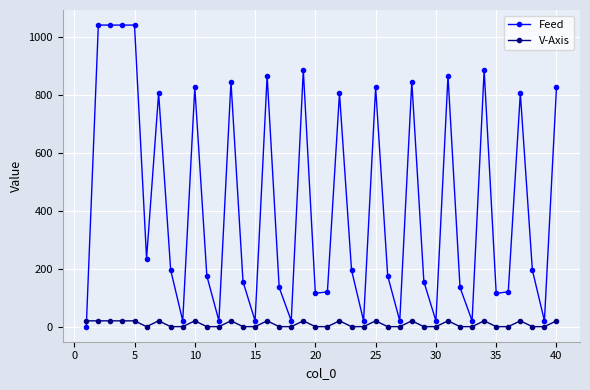

True or false: Feed and V-Axis cross at least once.

True